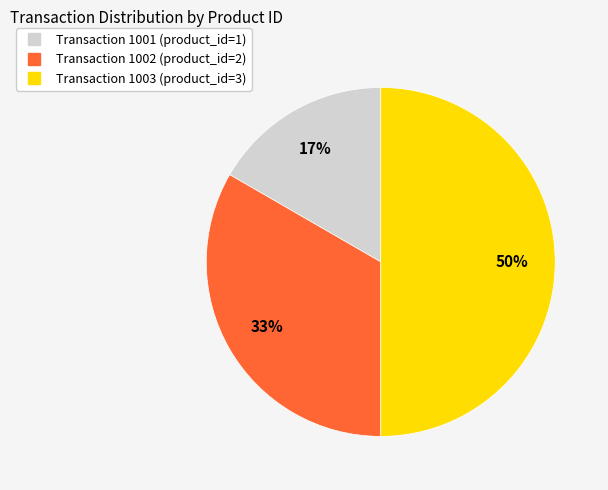

How many segments does this pie chart have?

3